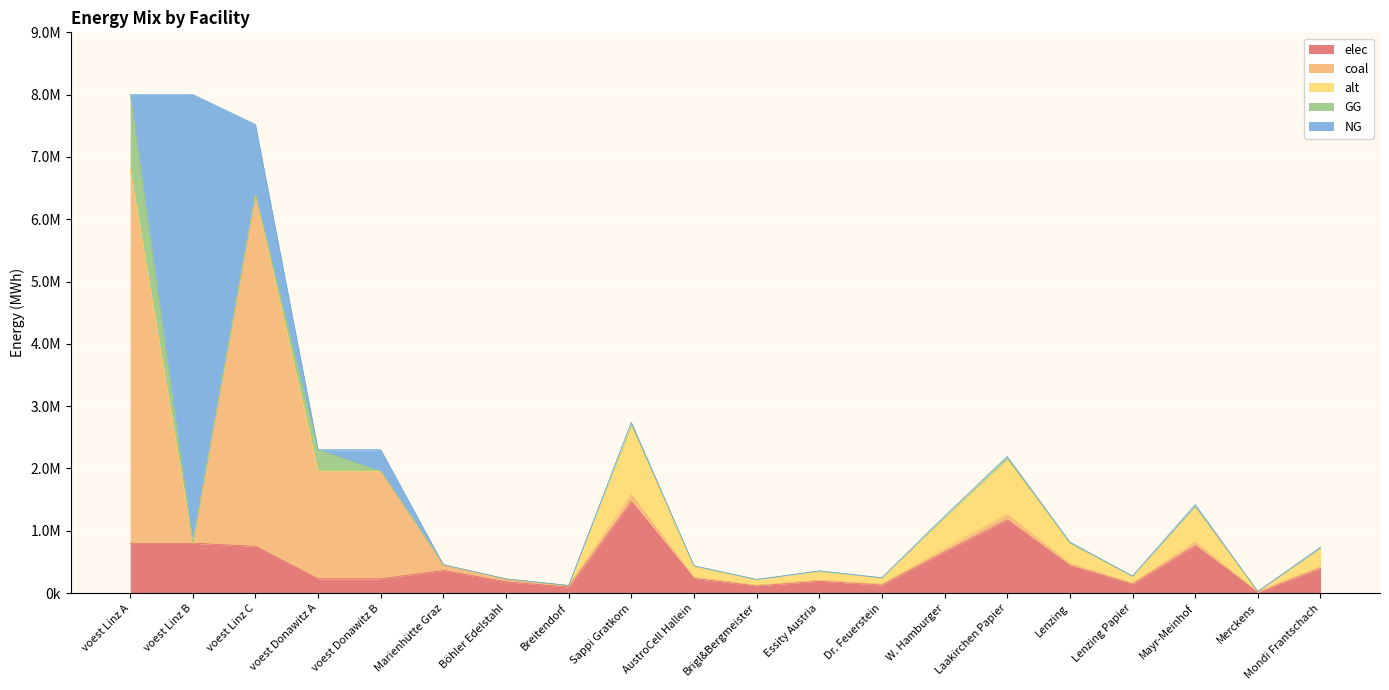

What position from the left is voest Donawitz B?

5